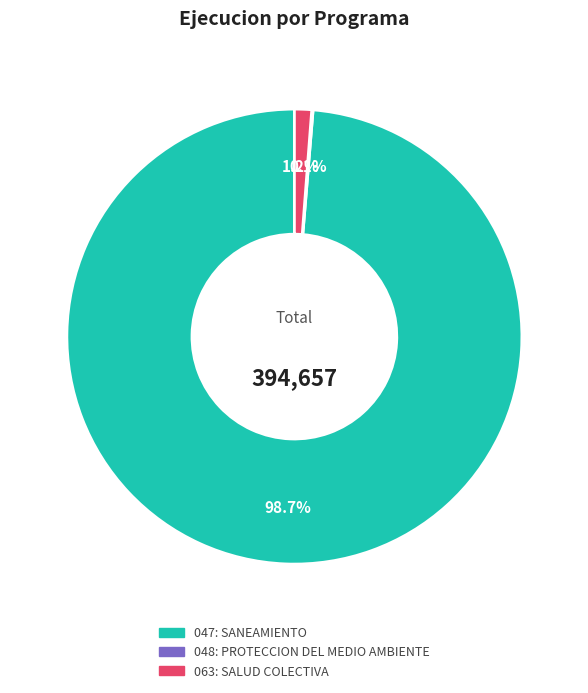

Does any single category account for the majority?

Yes